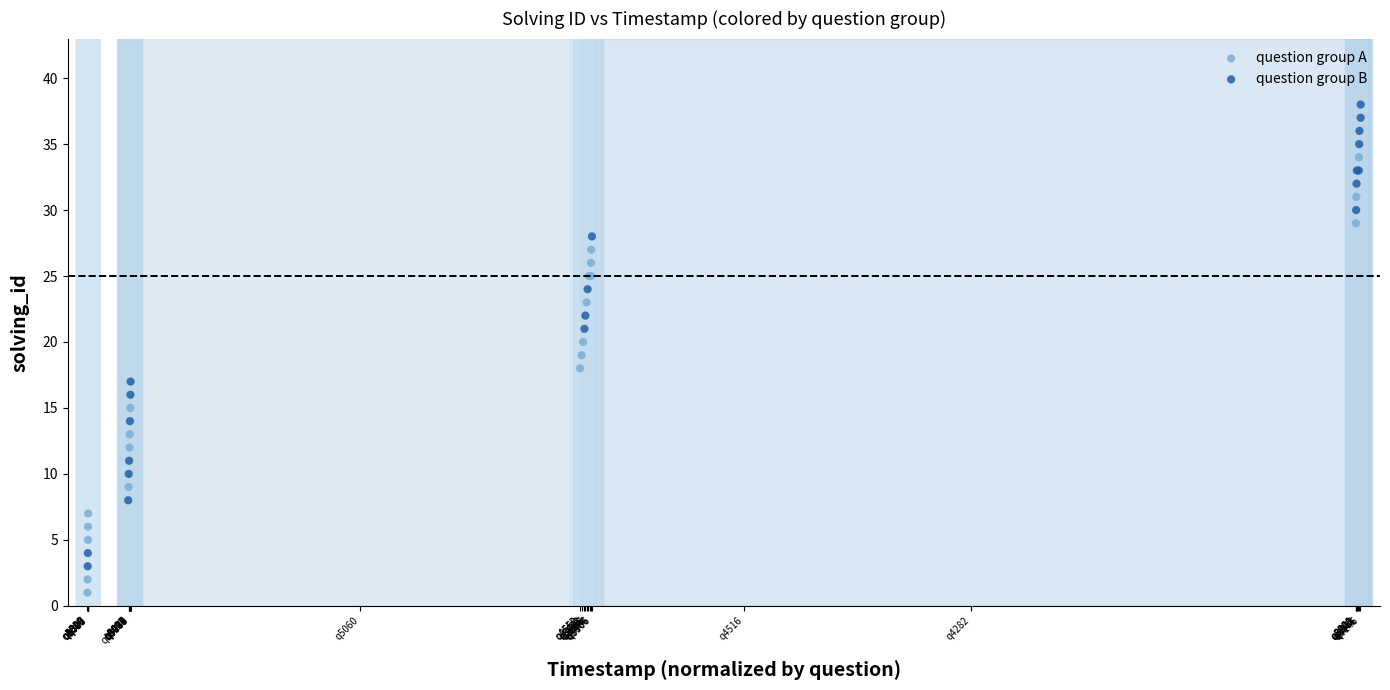

Which series has the widest spread of Y values?

question group B